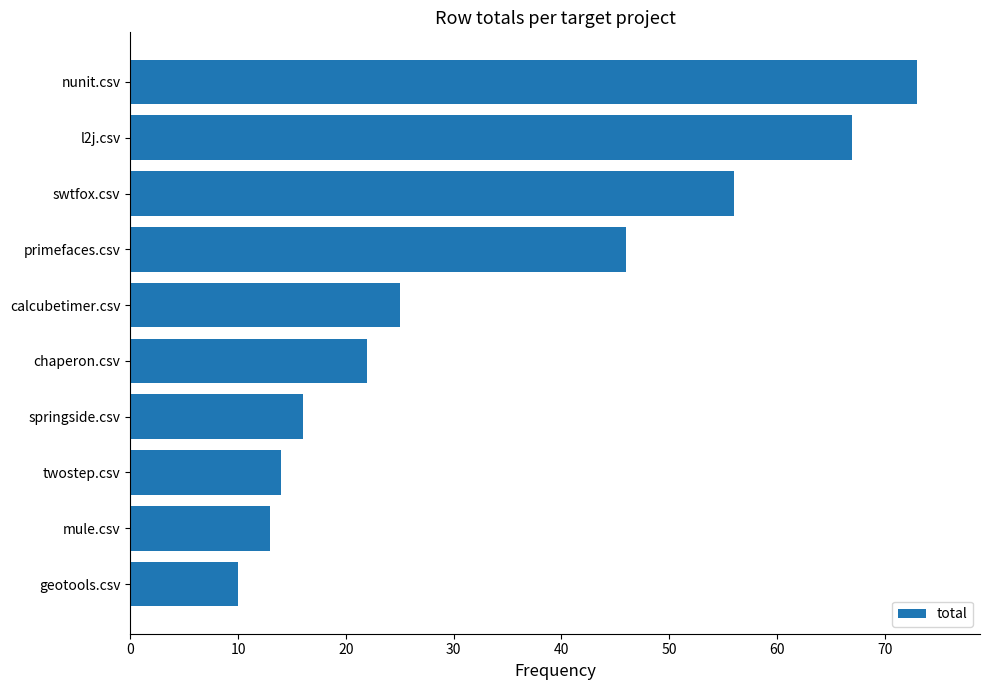

What is the change in value from twostep.csv to calcubetimer.csv?

+11